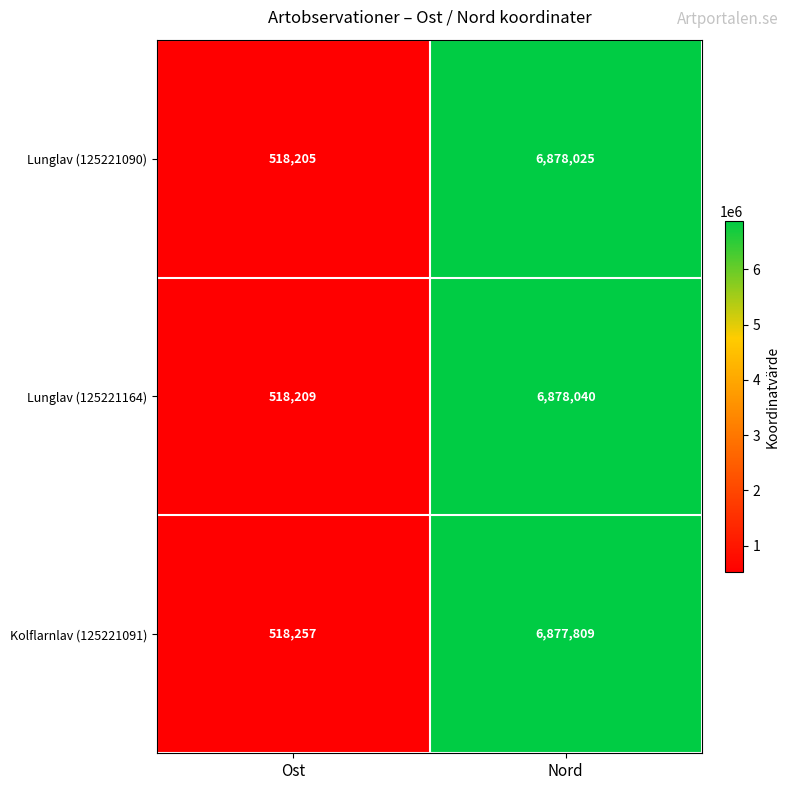

Which series has the largest total across all categories?

Lunglav (125221164)